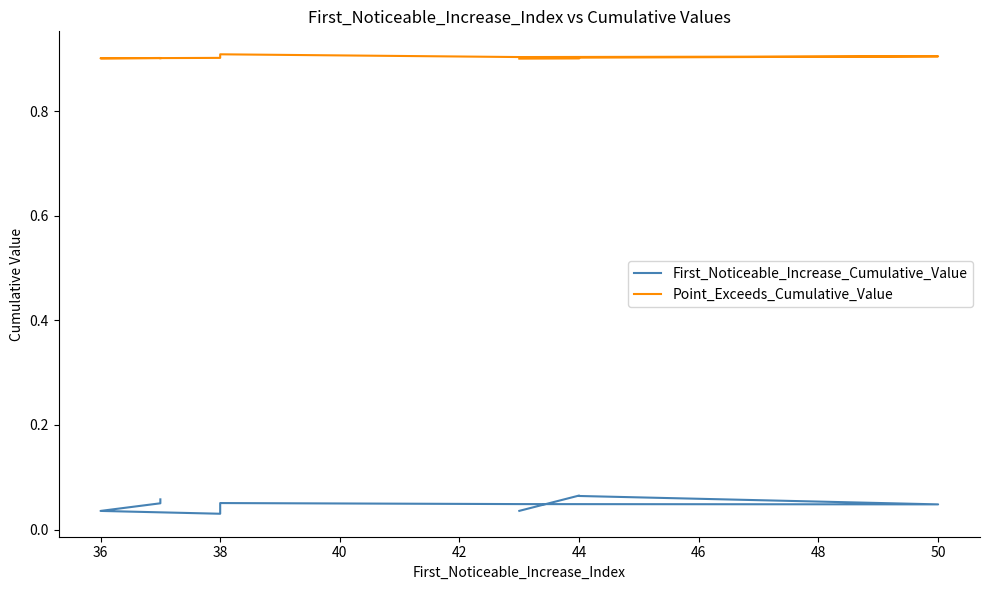

Reading left to right, extract all data points from this chart.

First_Noticeable_Increase_Cumulative_Value: 0.0	0.1	0.1	0.0	0.0	0.1	0.0	0.0	0.1	0.1
Point_Exceeds_Cumulative_Value: 0.9	0.9	0.9	0.9	0.9	0.9	0.9	0.9	0.9	0.9